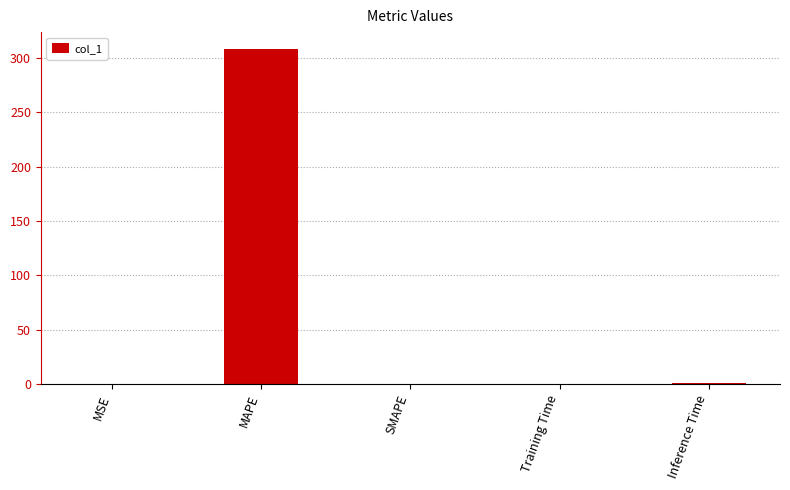

True or false: the data shows -174.0 at SMAPE.

False